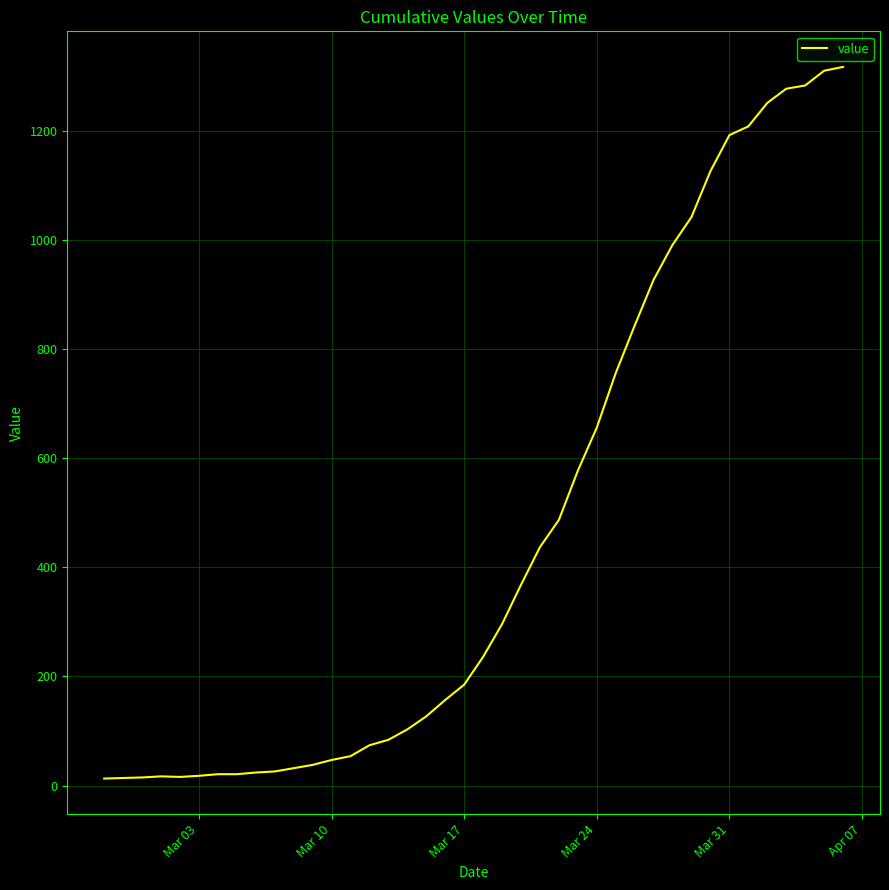

What is the difference between the maximum and minimum values?

1304